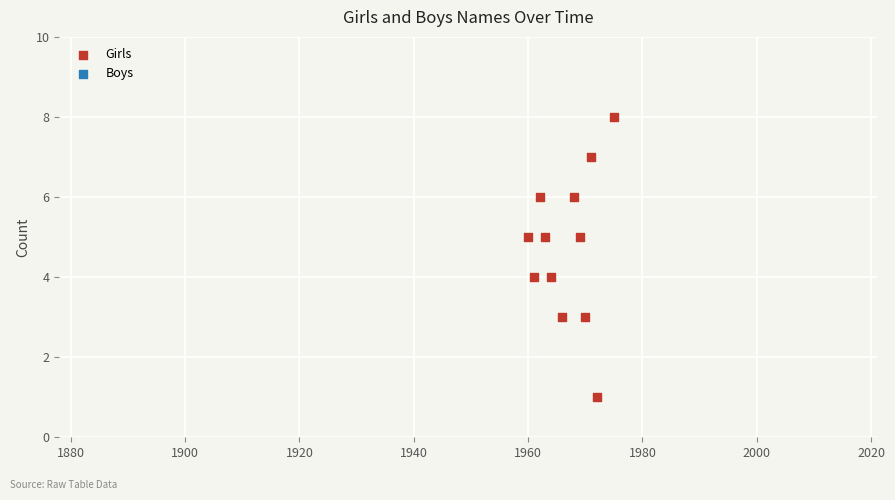

What is the range of Y values (max minus min)?

7